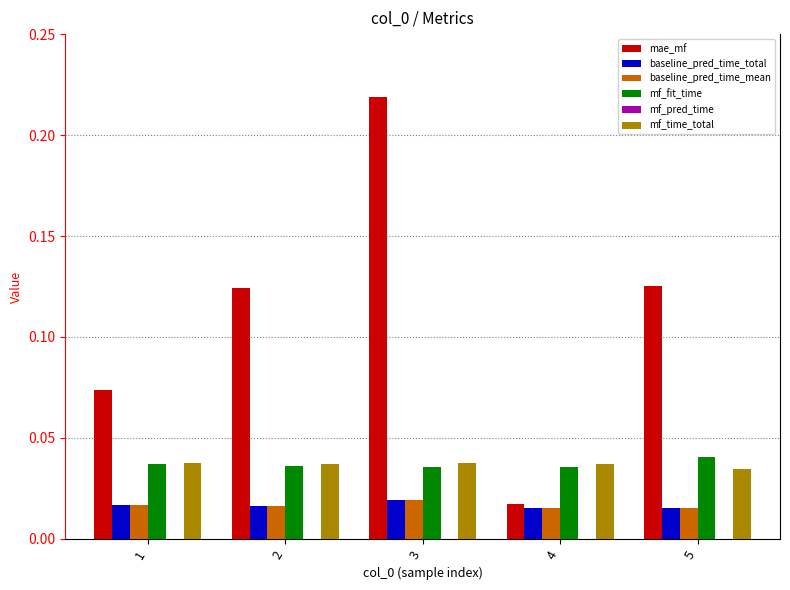

True or false: baseline_pred_time_mean has a value of 0.0 at 1.

True